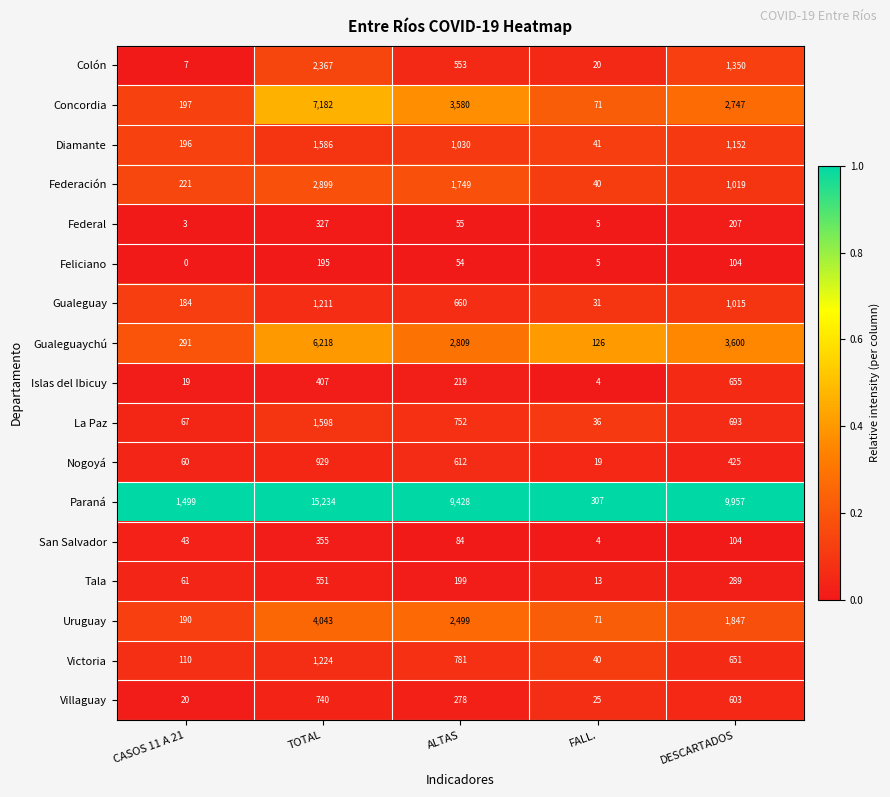

What is the sum of the Federación values at TOTAL and FALL.?

2939